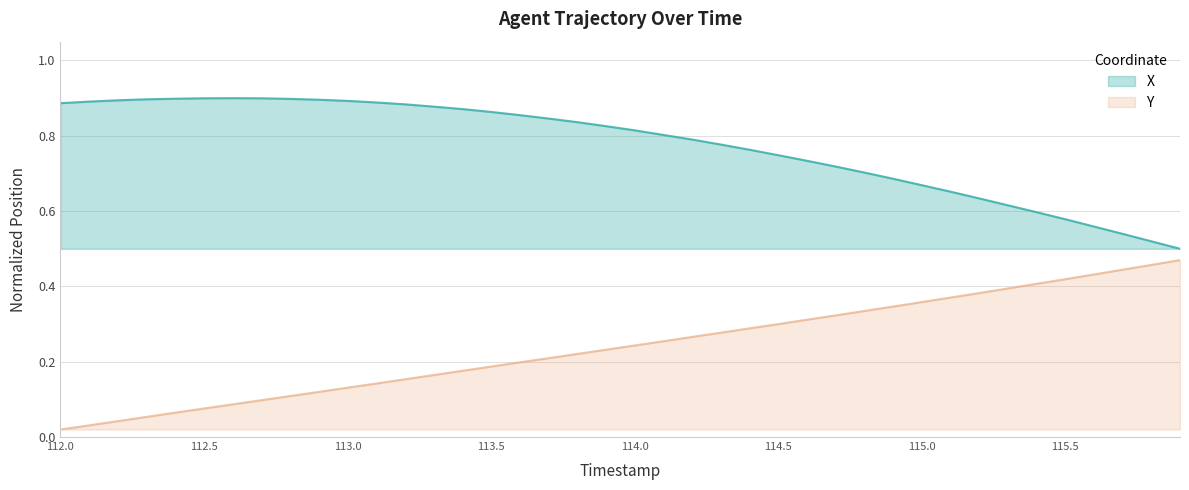

Which category has the lowest value in the X series?

115.9